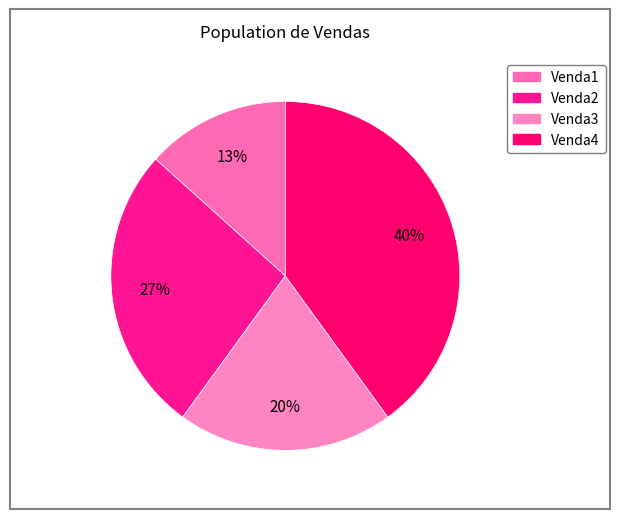

Count the number of slices in the pie.

4